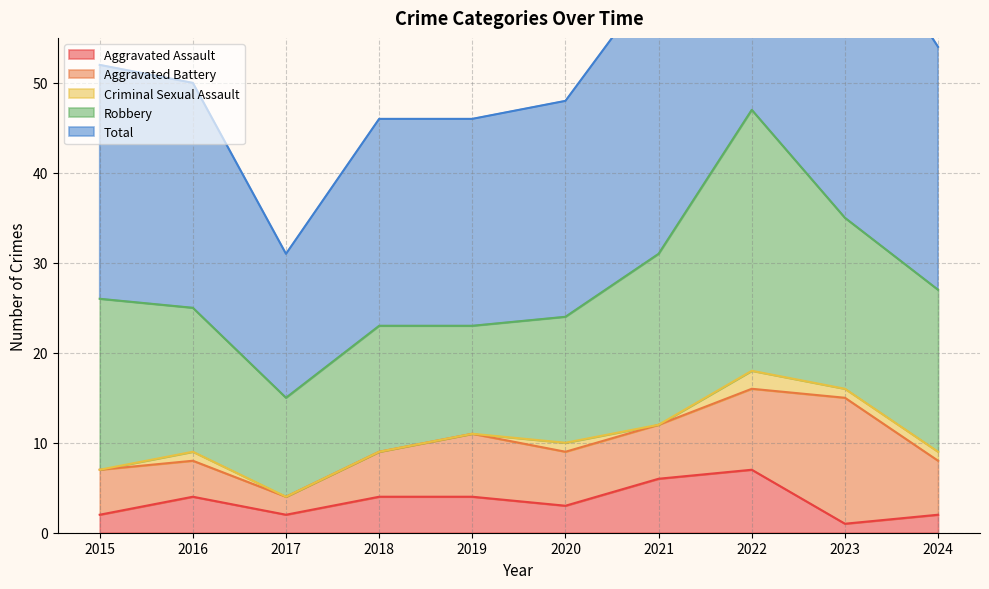

The Total series shows 23 at 2019. True or false?

True